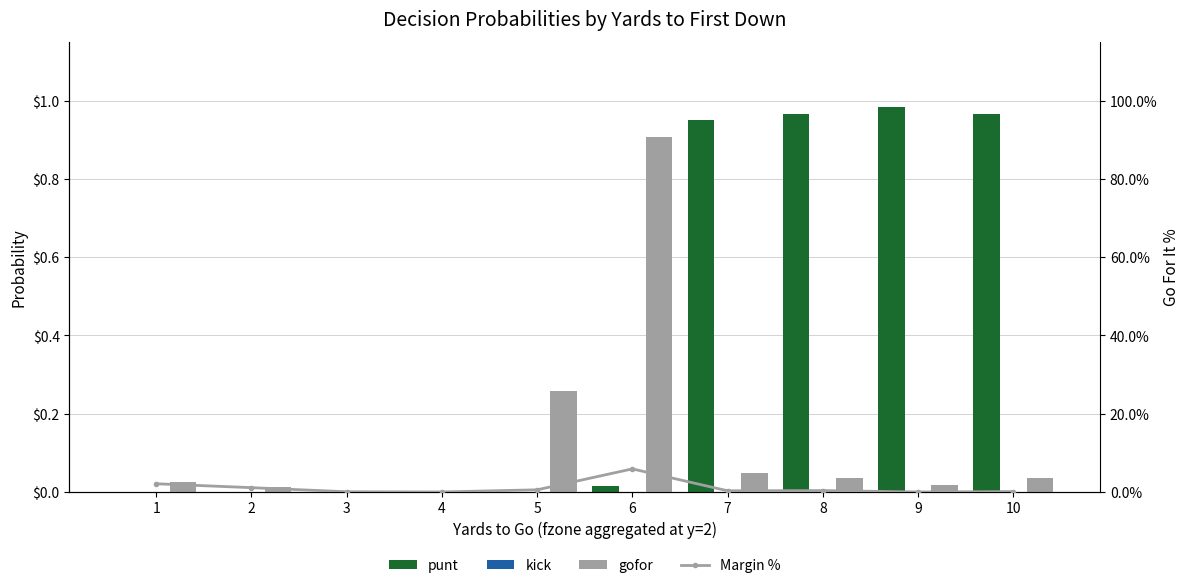

At how many categories does at least one series exceed 0?

9